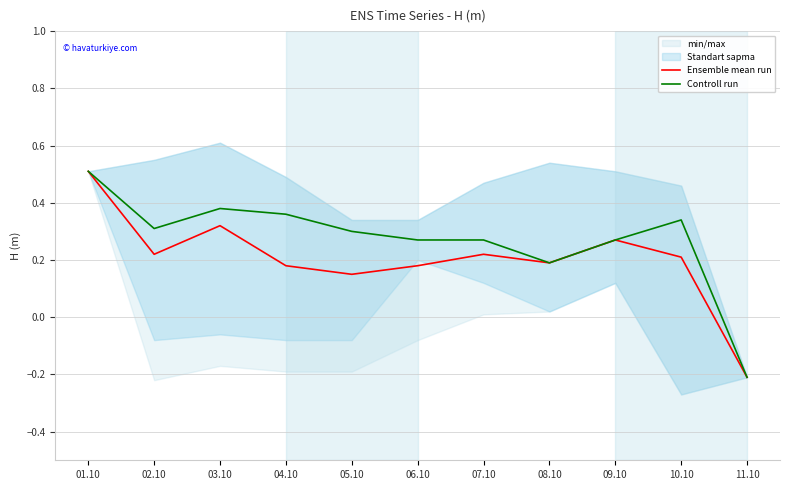

What is the average value of the Controll run series?

0.3